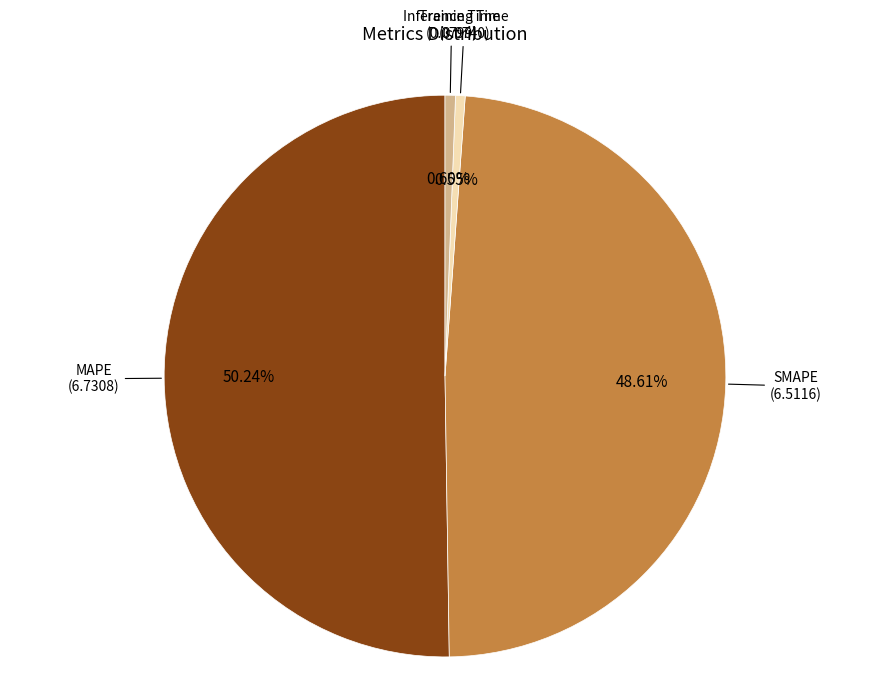

To the nearest percent, what percentage of the pie is Inference Time?

1%